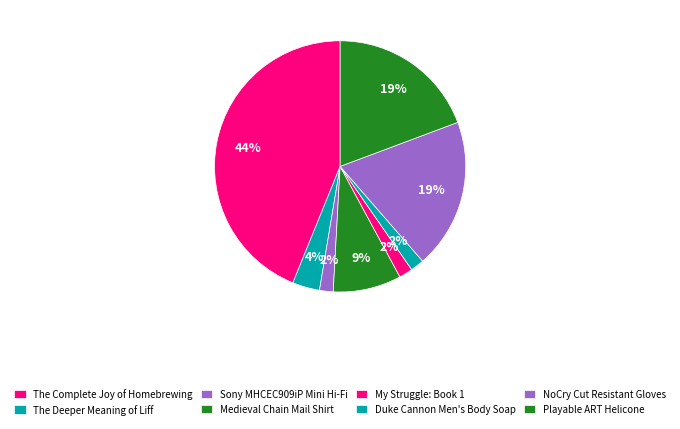

How many slices are in this pie chart?

8